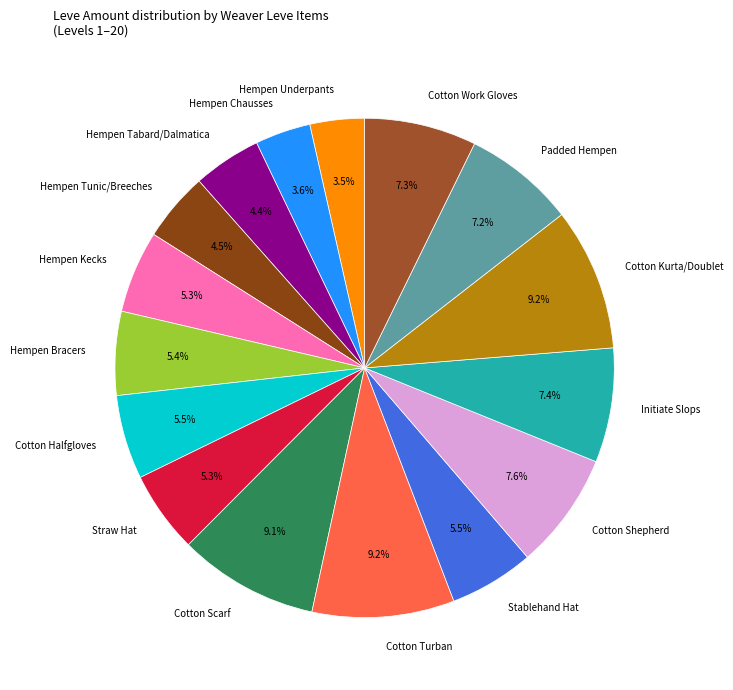

To the nearest percent, what is the difference between the largest and smallest slice percentages?

6%